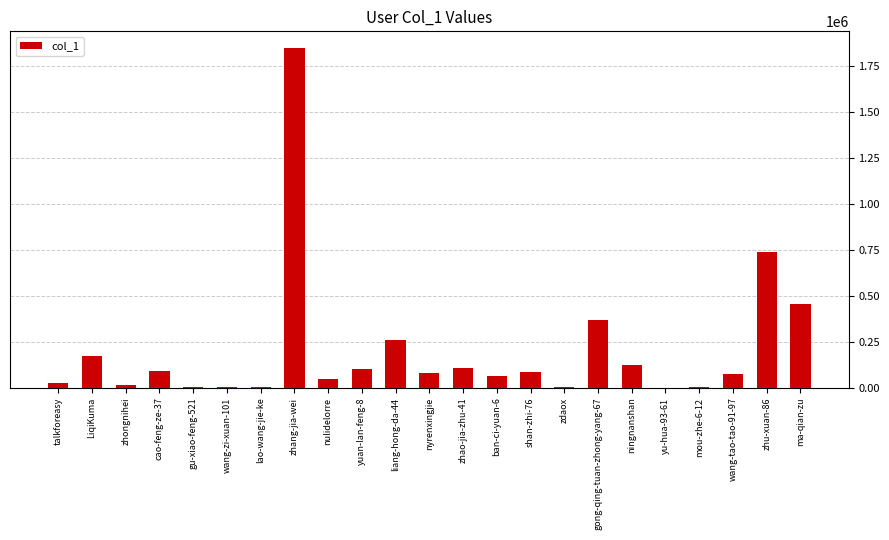

How many distinct data groups are displayed?

1